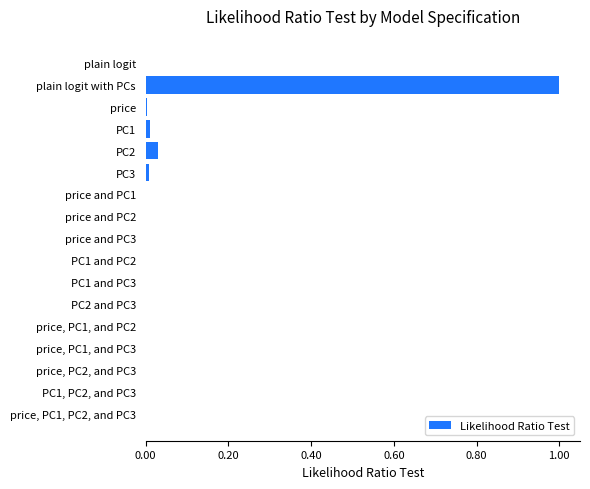

The value at price is 0.0. True or false?

True